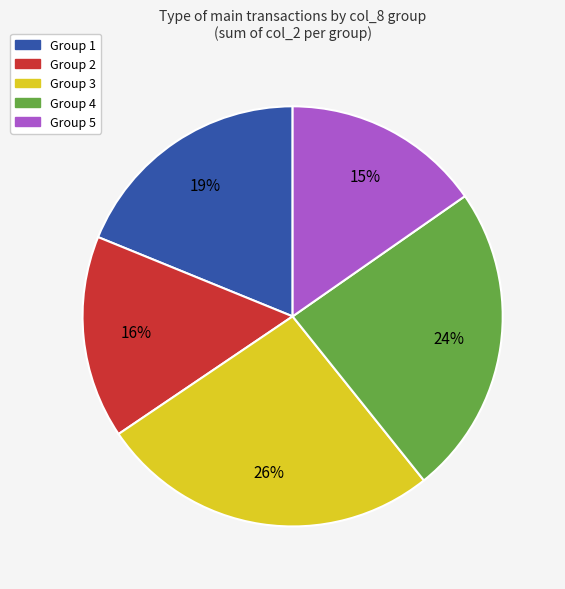

Is there any slice that represents more than half of the pie?

No